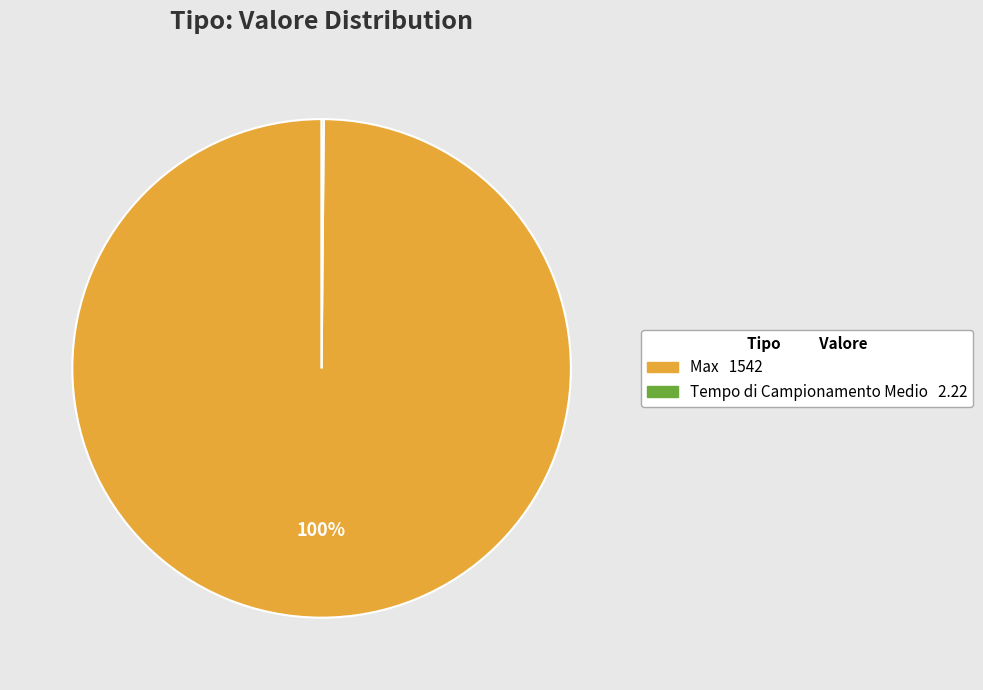

What is the majority slice?

Max